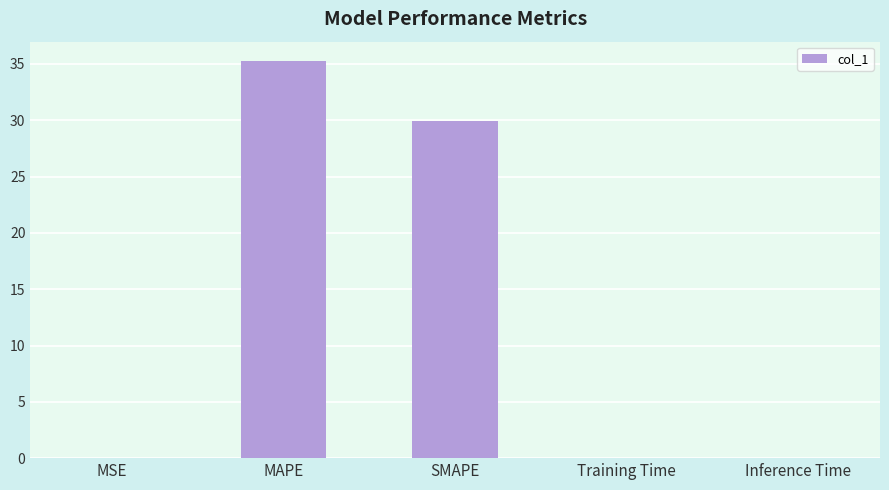

Where is the data nearest to the value 17?

SMAPE